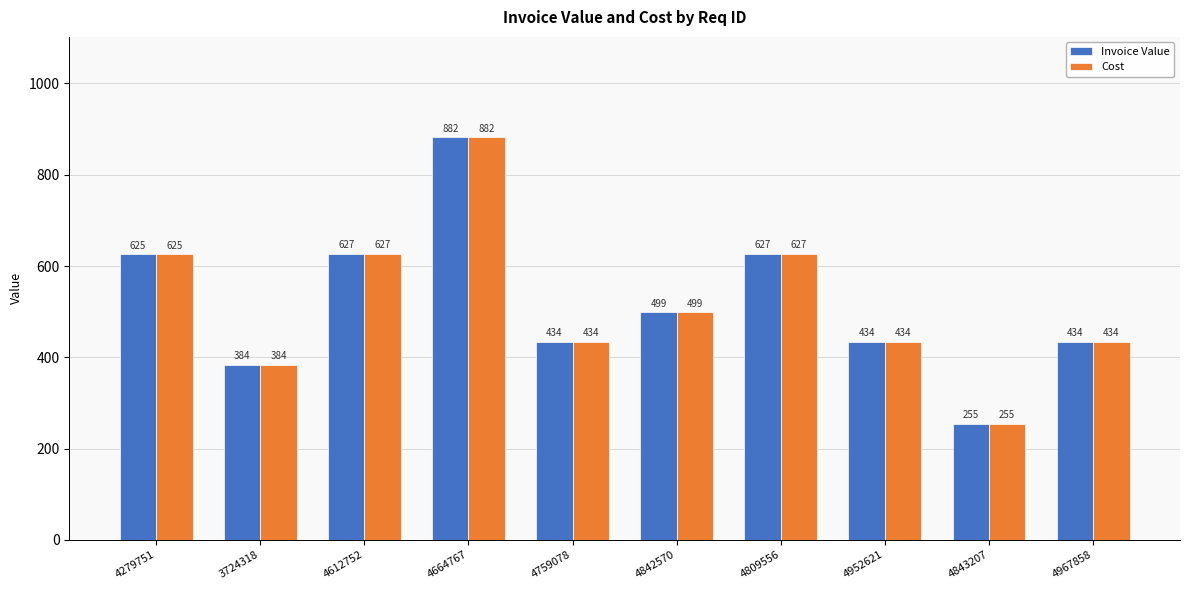

The value of Invoice Value at 4279751 is 625.5. True or false?

True